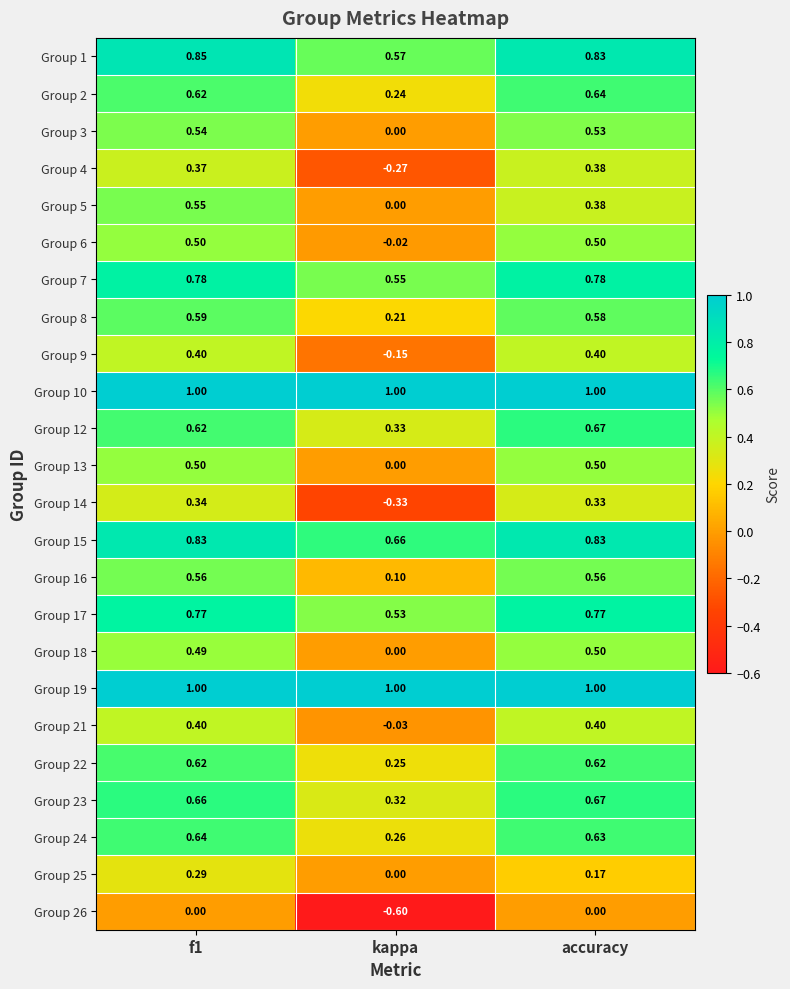

Which series changed the most between kappa and accuracy?

Group 14